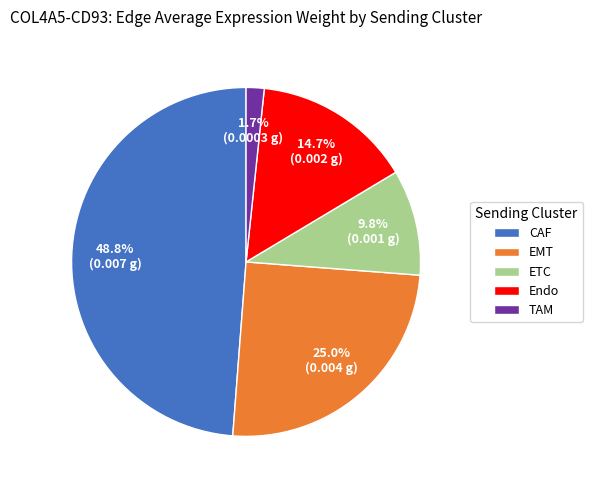

Does any single category account for the majority?

No